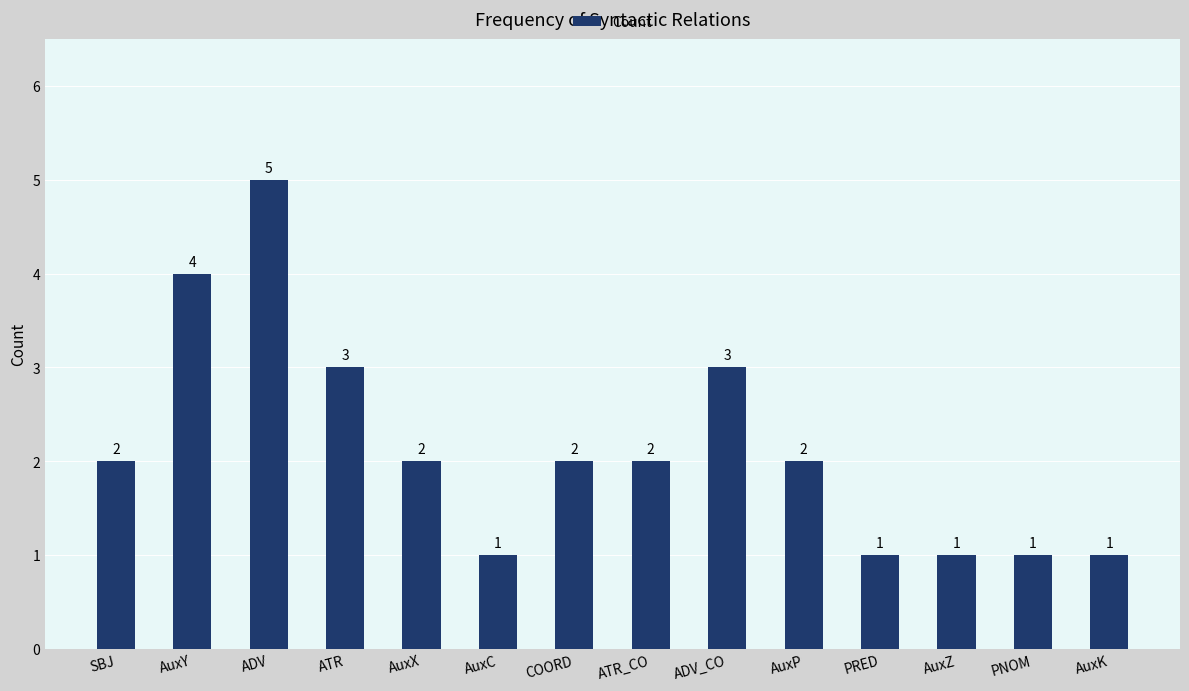

What value does the data have at PRED?

1